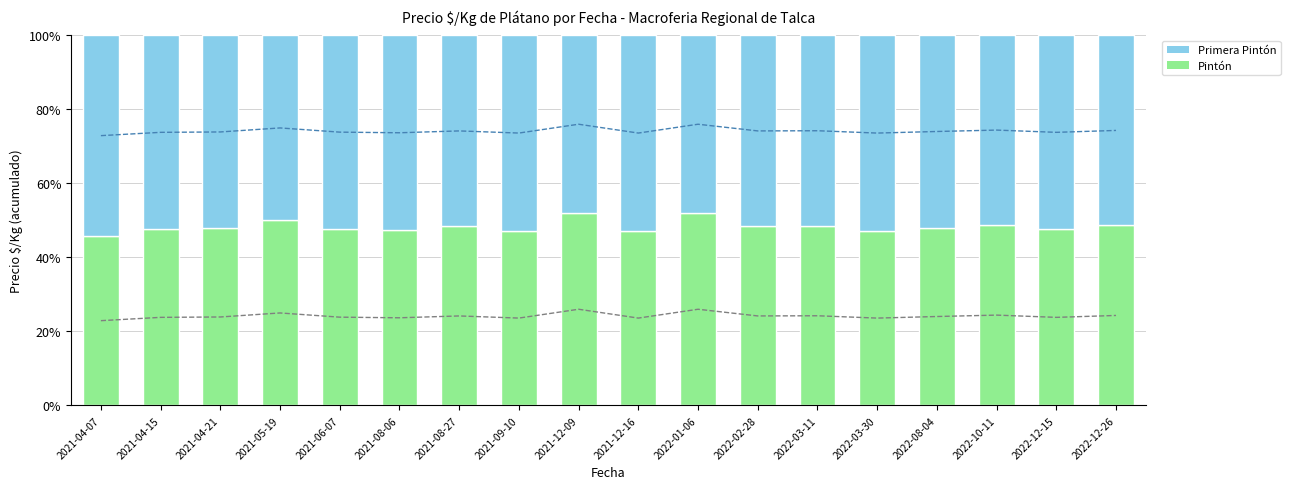

Which series has the largest total across all categories?

Primera Pintón